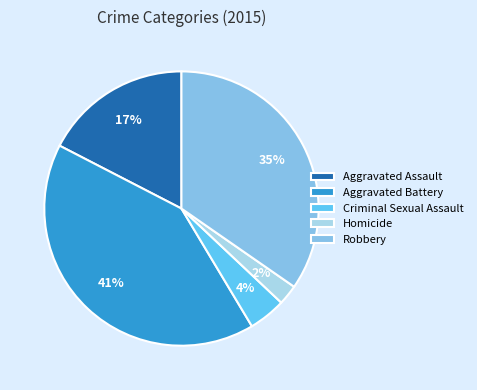

To the nearest percent, what is the difference between the Aggravated Assault and Criminal Sexual Assault slice percentages?

13%